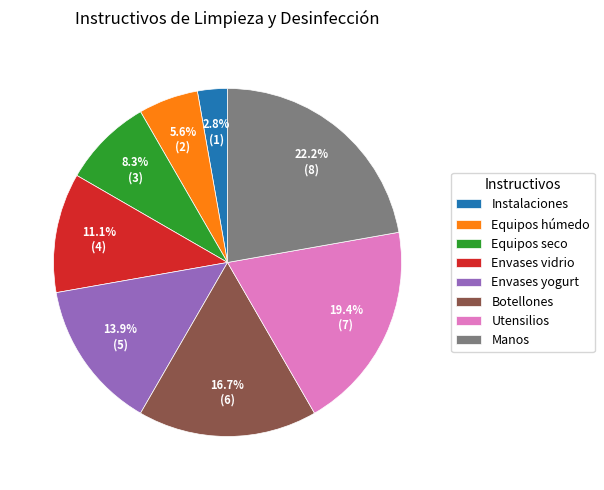

Which category has the biggest portion of the pie?

Manos